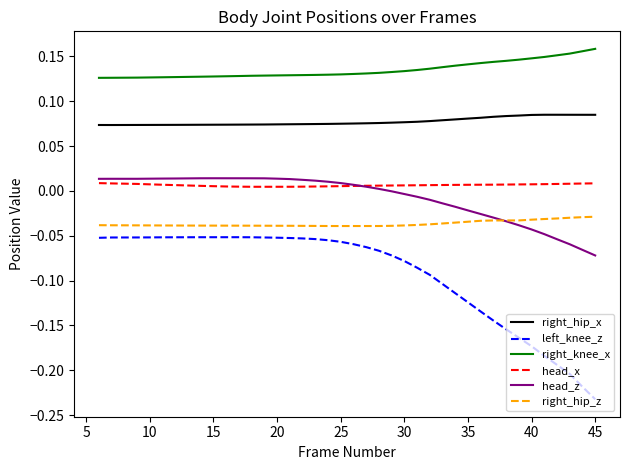

How many lines are shown in the chart?

6